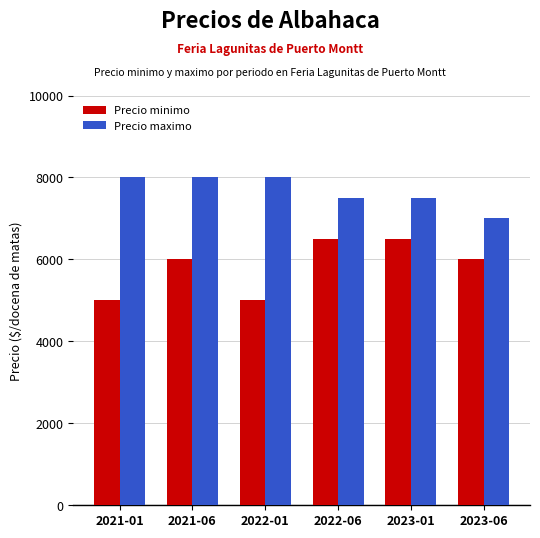

How many bars are there in total?

12